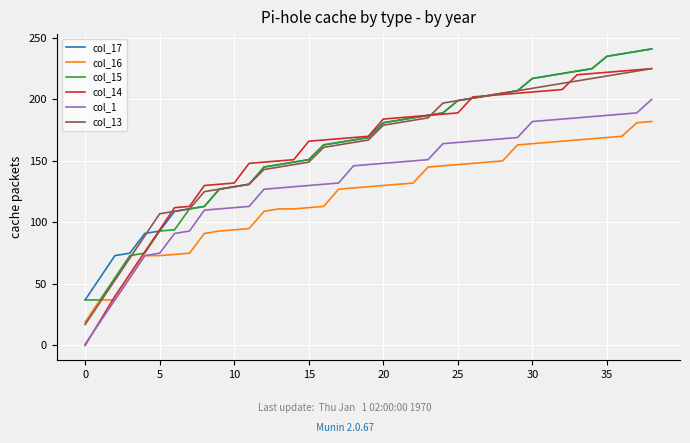

How many series are shown in this chart?

6